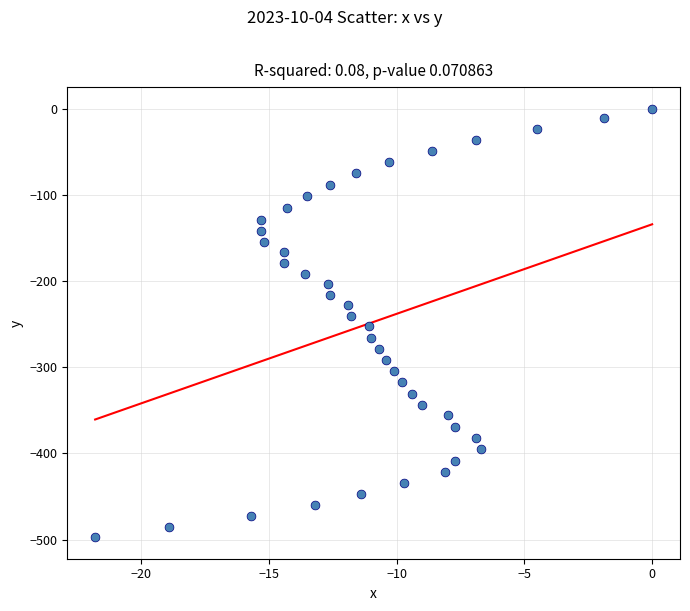

What is the range of X values (max minus min)?

21.8